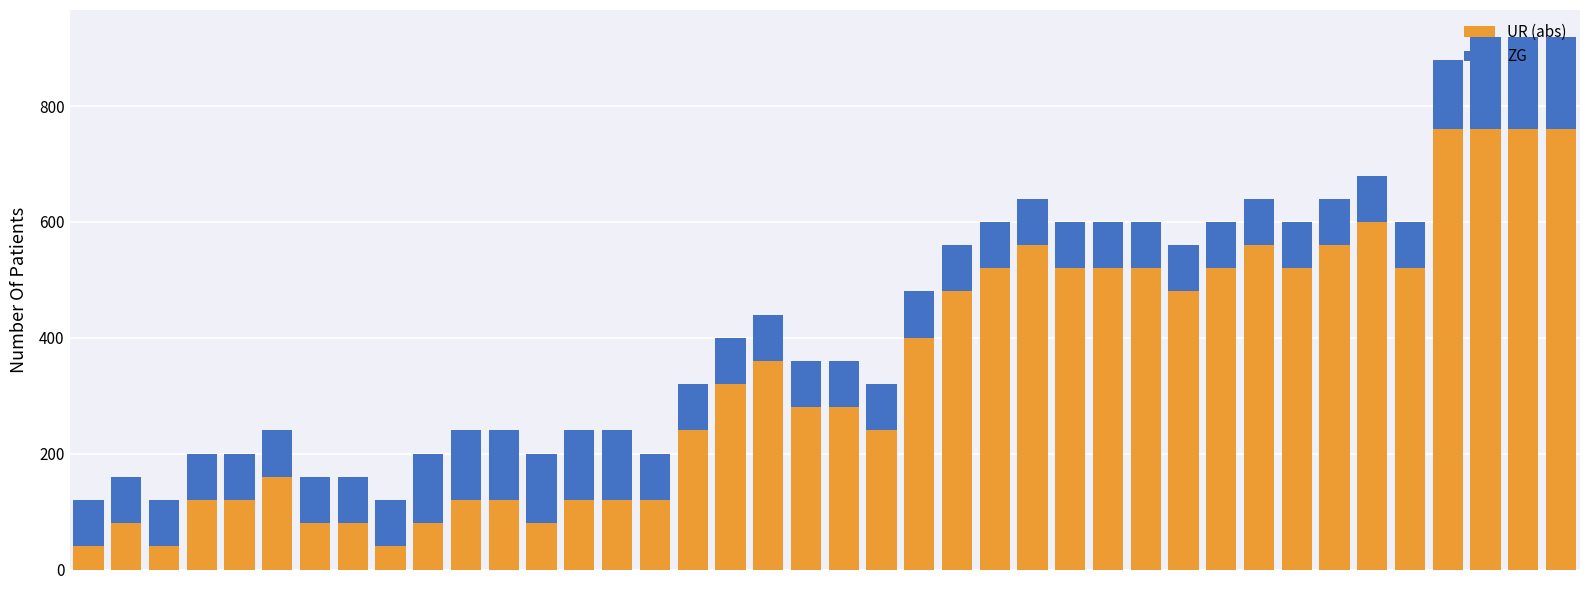

What is the lowest value of the UR (abs) series?

40